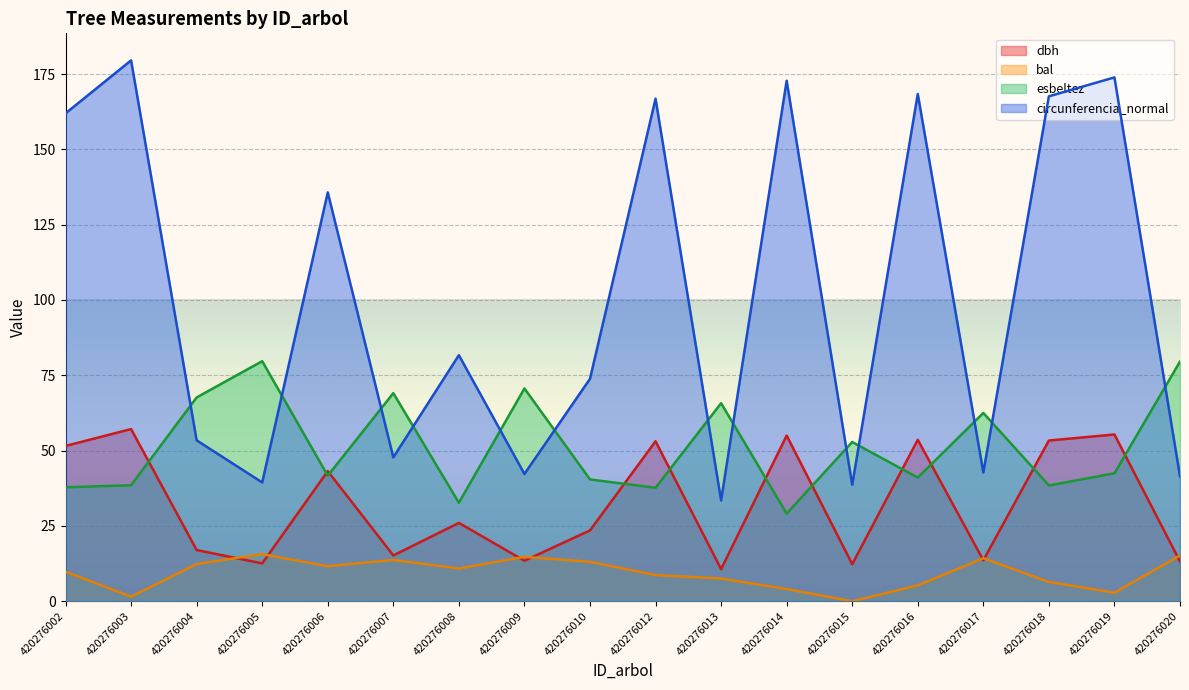

The dbh series shows 86.6 at 420276019. True or false?

False